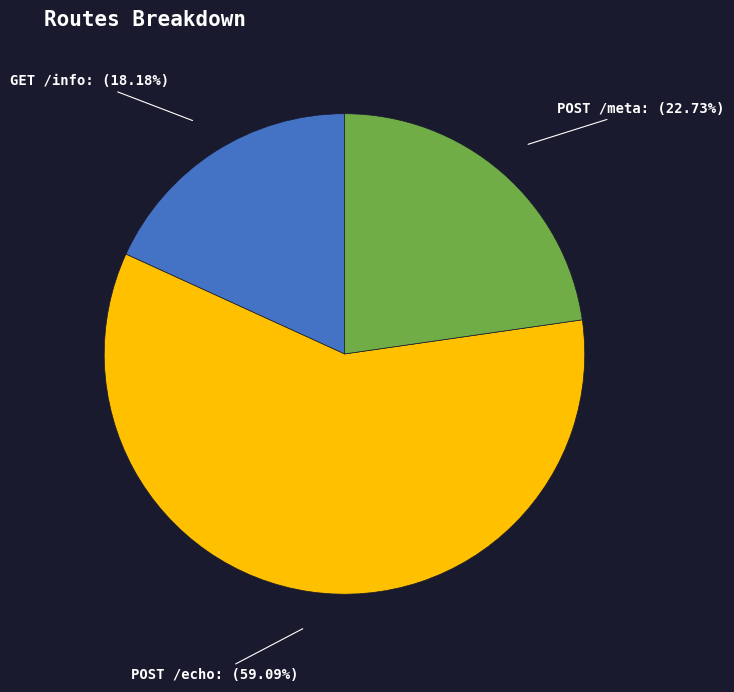

Does any single category account for the majority?

Yes